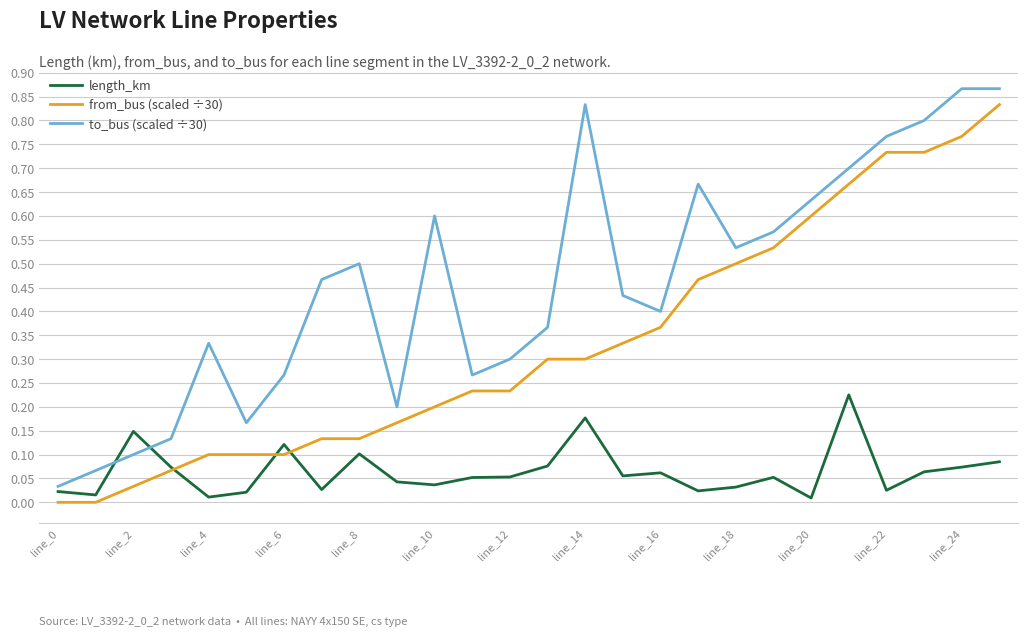

Which series has the largest total across all categories?

to_bus (scaled ÷30)